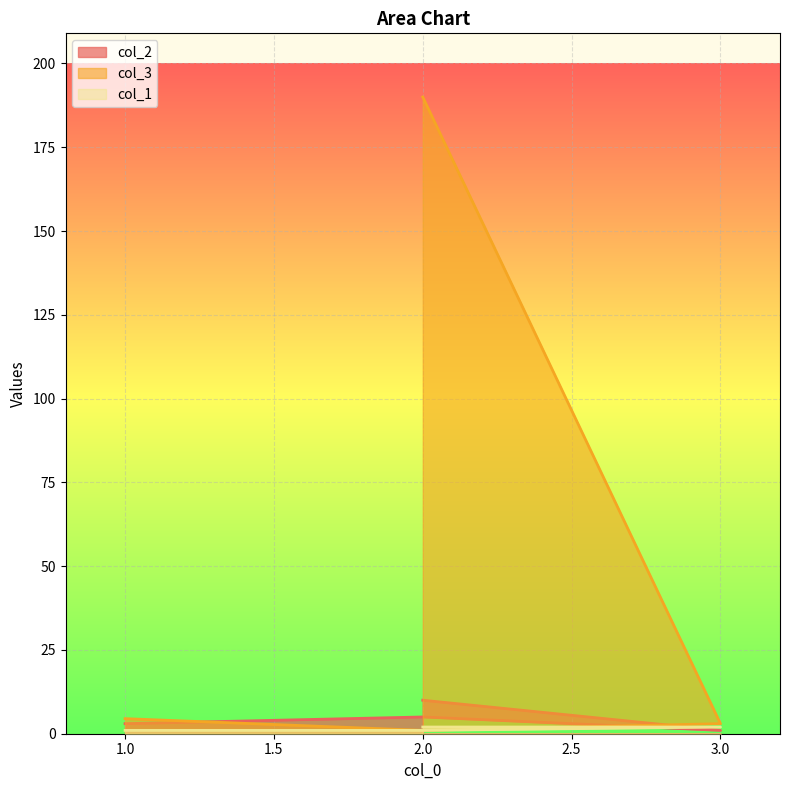

What is the difference between the col_1 values at 3 and 1?

1.0